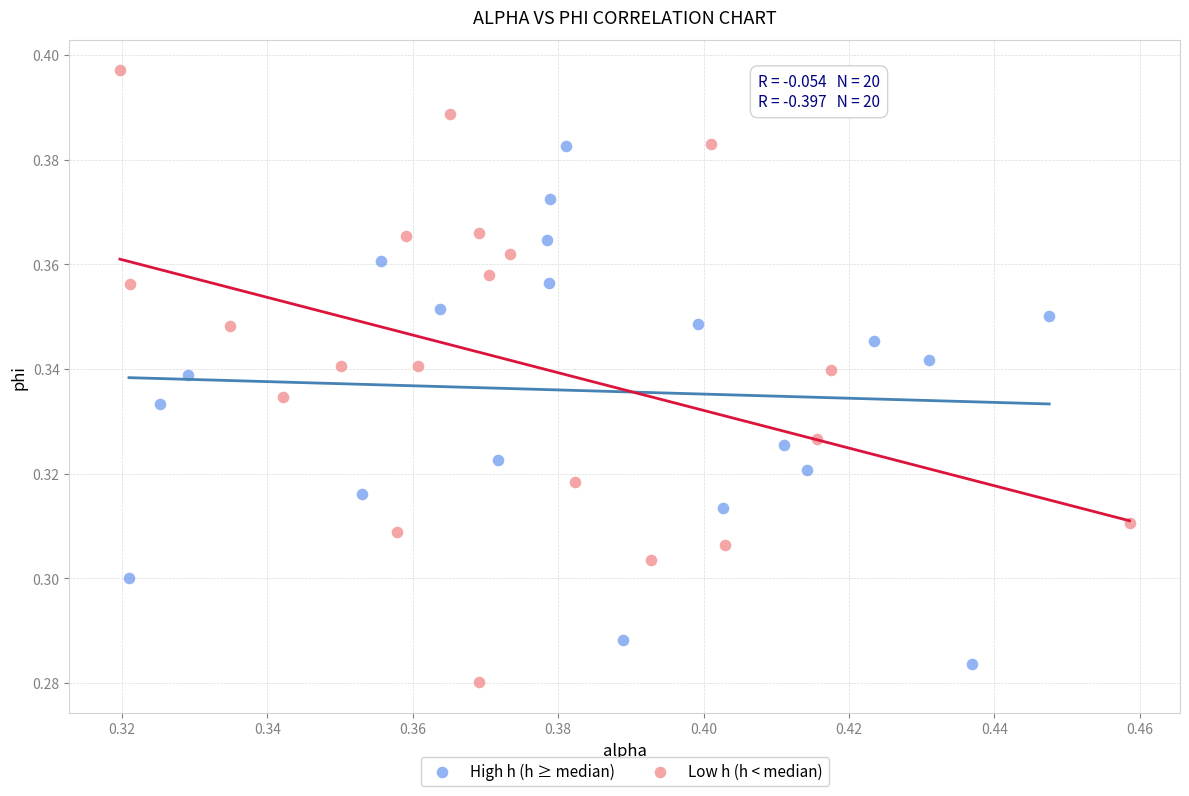

Which series has the largest Y range (max minus min)?

Low h (h < median)